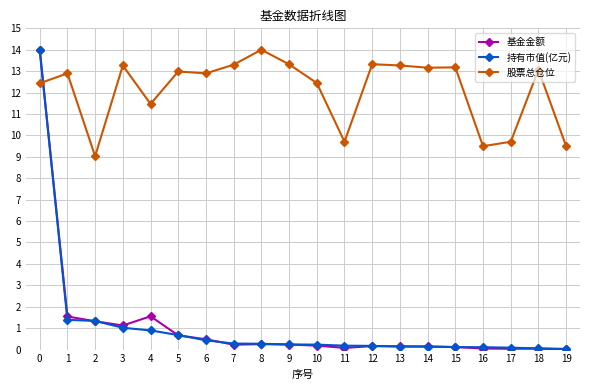

Is this an area chart (filled region under the line)?

No